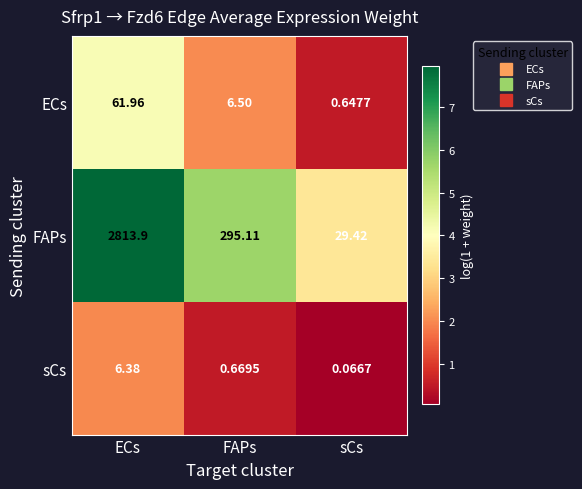

What is the spread (max minus min) of values at ECs?

2807.5